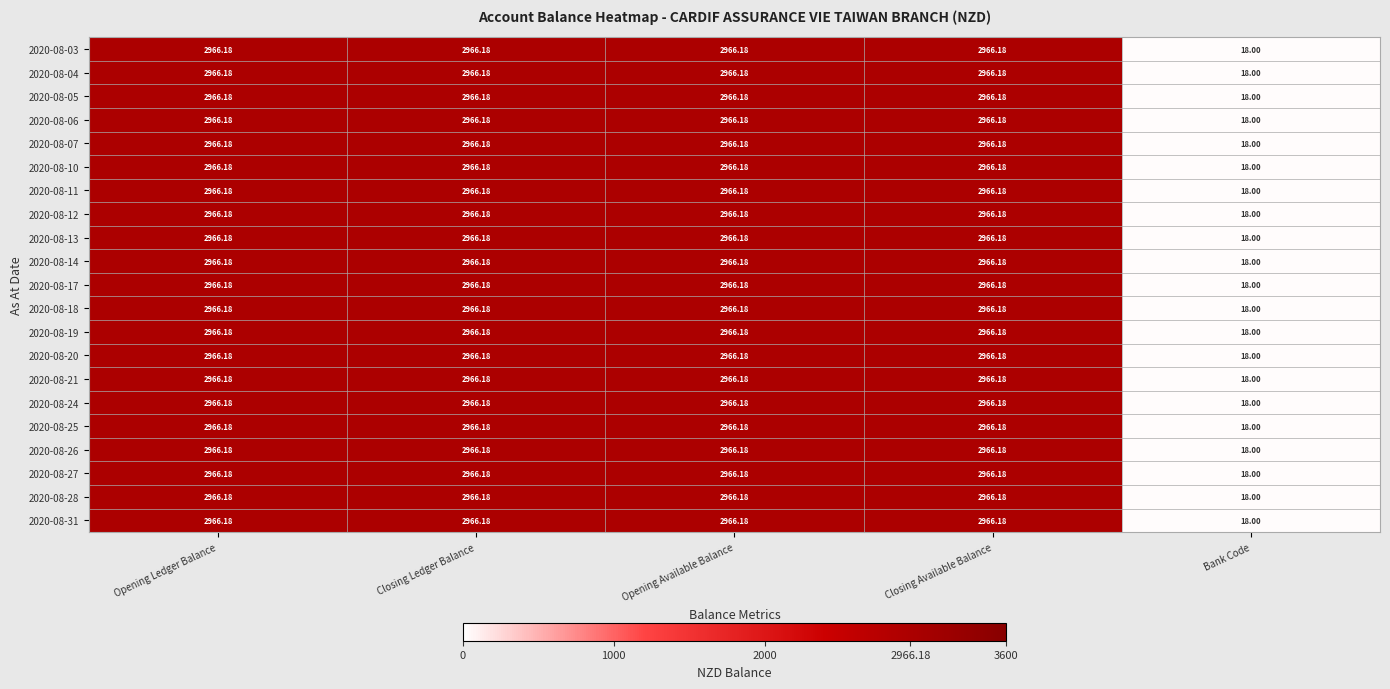

Which category has the lowest value across all series?

Bank Code